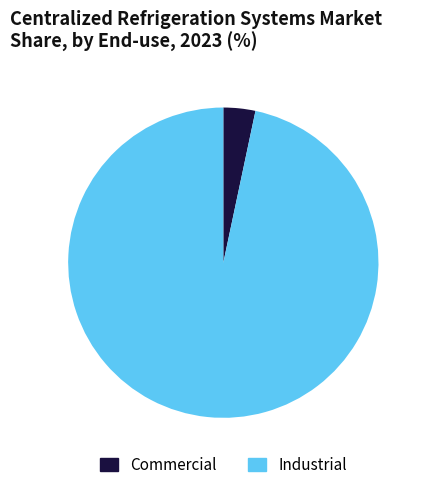

Is there any slice that represents more than half of the pie?

Yes